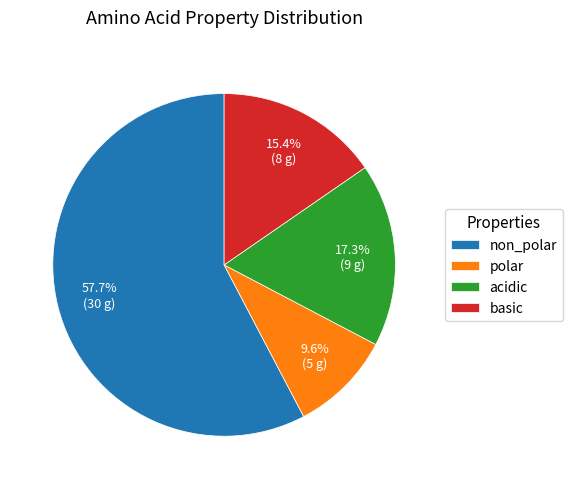

How many segments does this pie chart have?

4